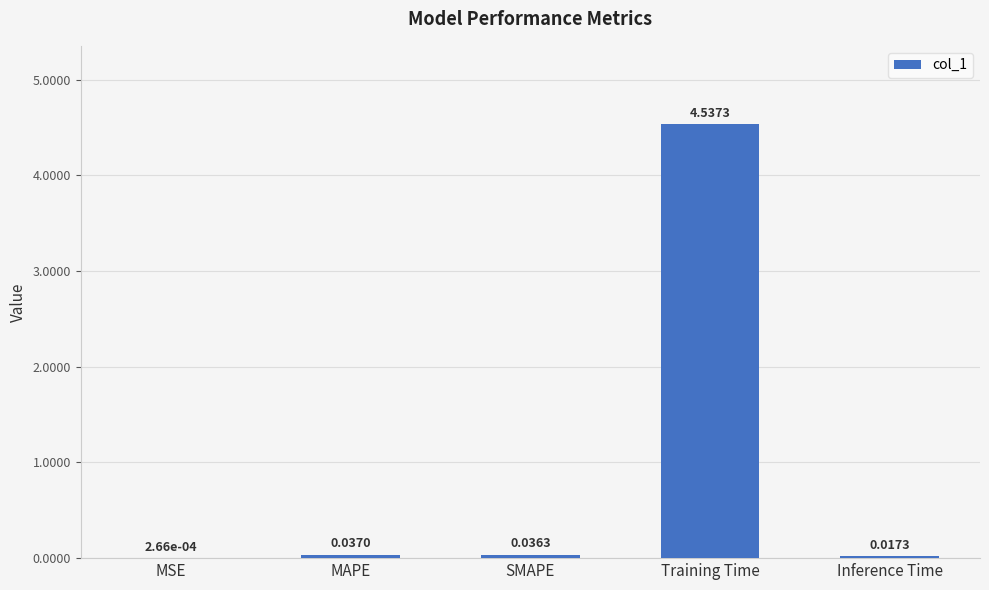

At which category does the chart reach its peak across all series?

Training Time